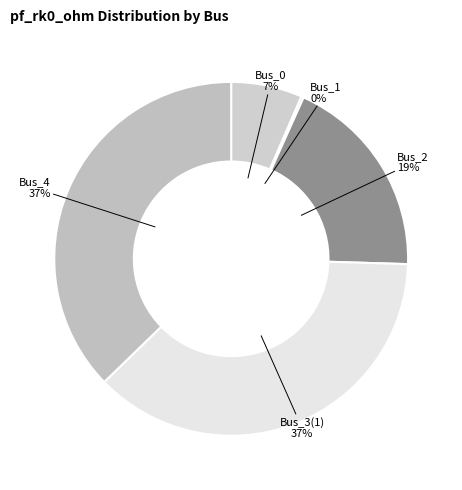

Do Bus_4 and Bus_2 together represent more than half of the pie?

Yes